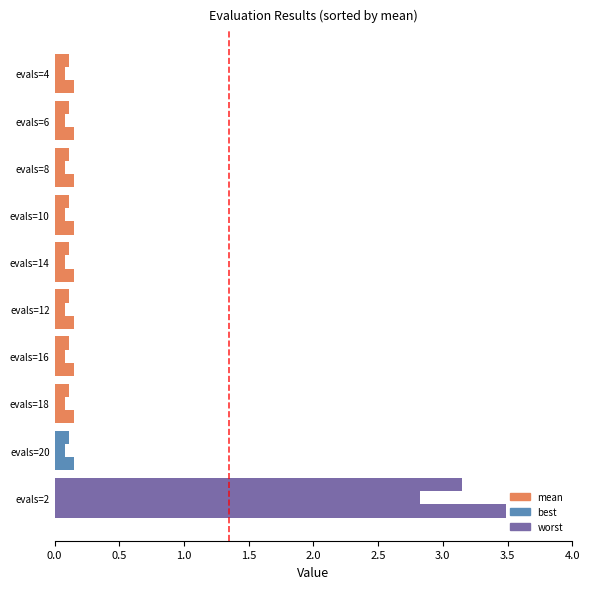

List the series in order of their overall mean, highest first.

worst, mean, best